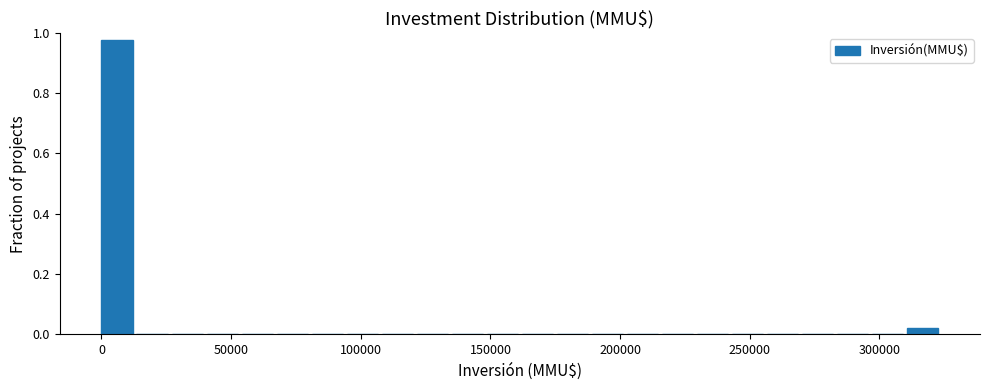

Around what value on the x-axis is the tallest bar? Give the approximate position of its centre, as read against the axis.

5000